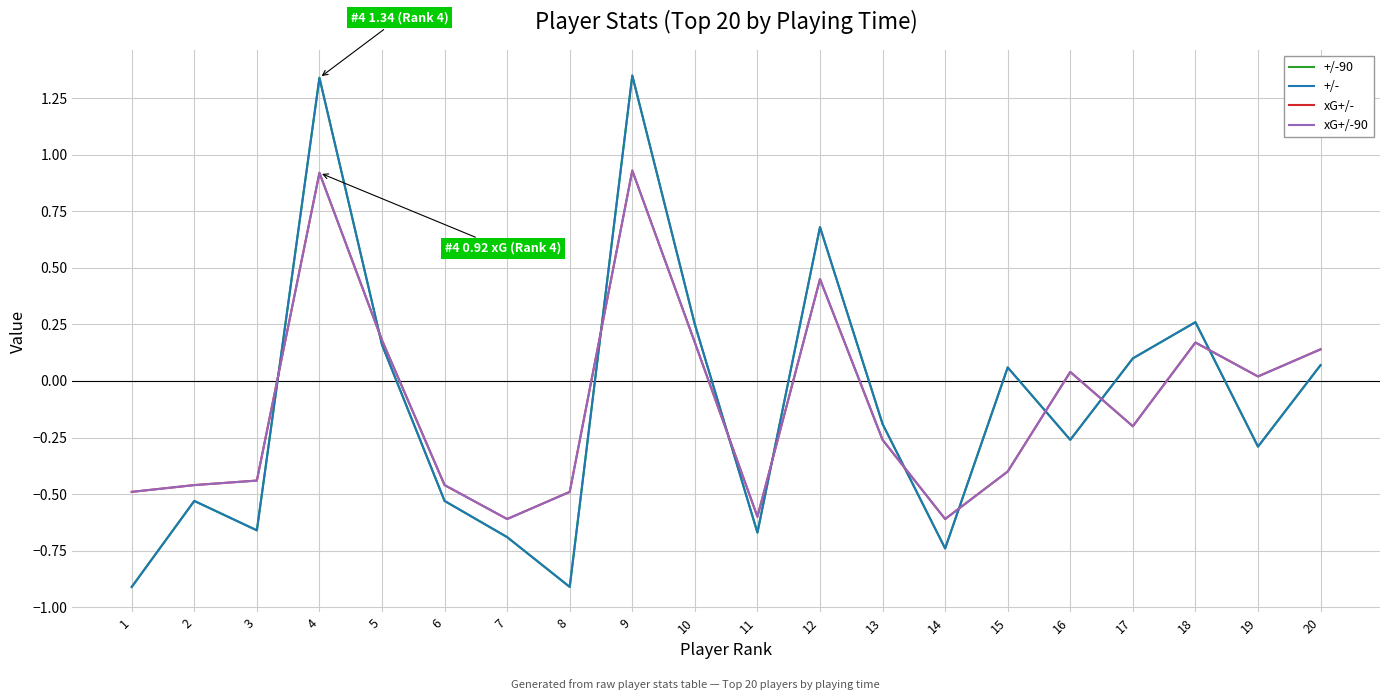

The xG+/-90 series shows -0.1 at 17. True or false?

False